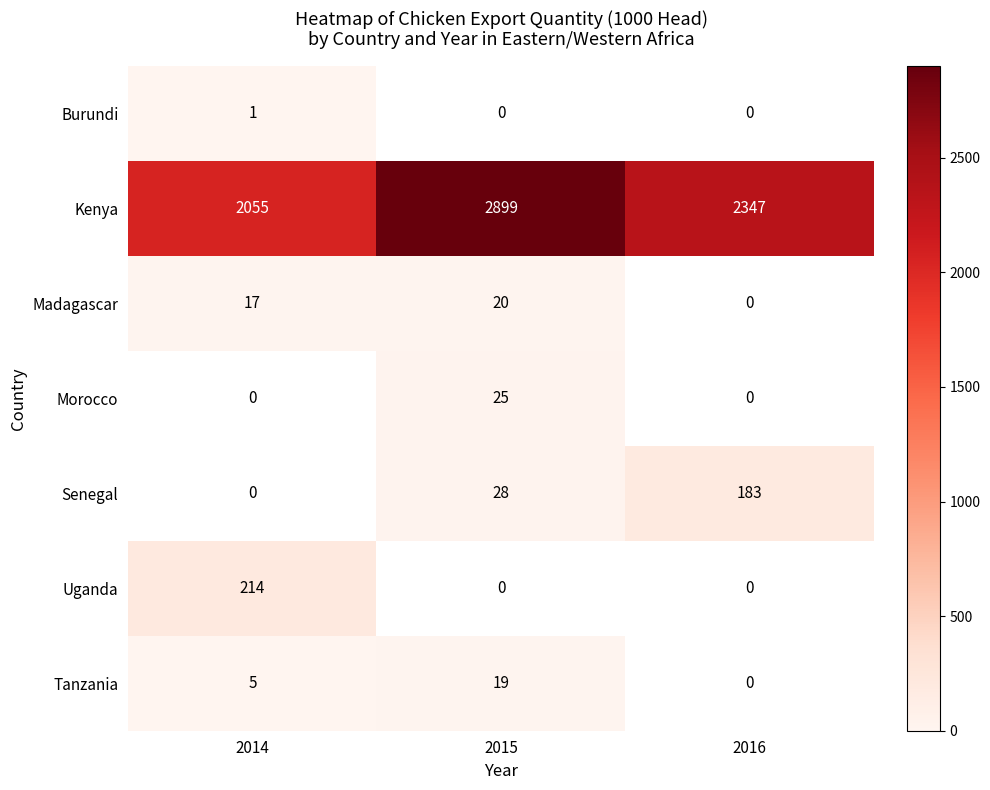

Where does the Kenya series first go above 2347?

2015